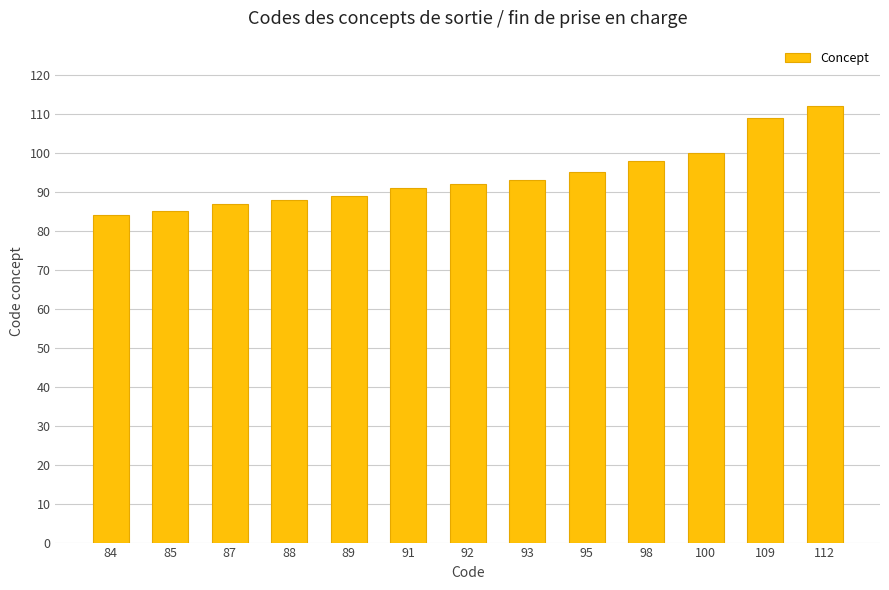

What is the change in value from 84 to 87?

+3